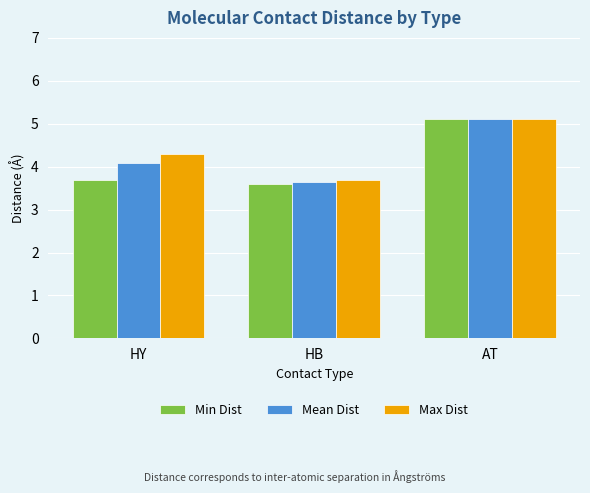

How many categories are shown in the chart?

3